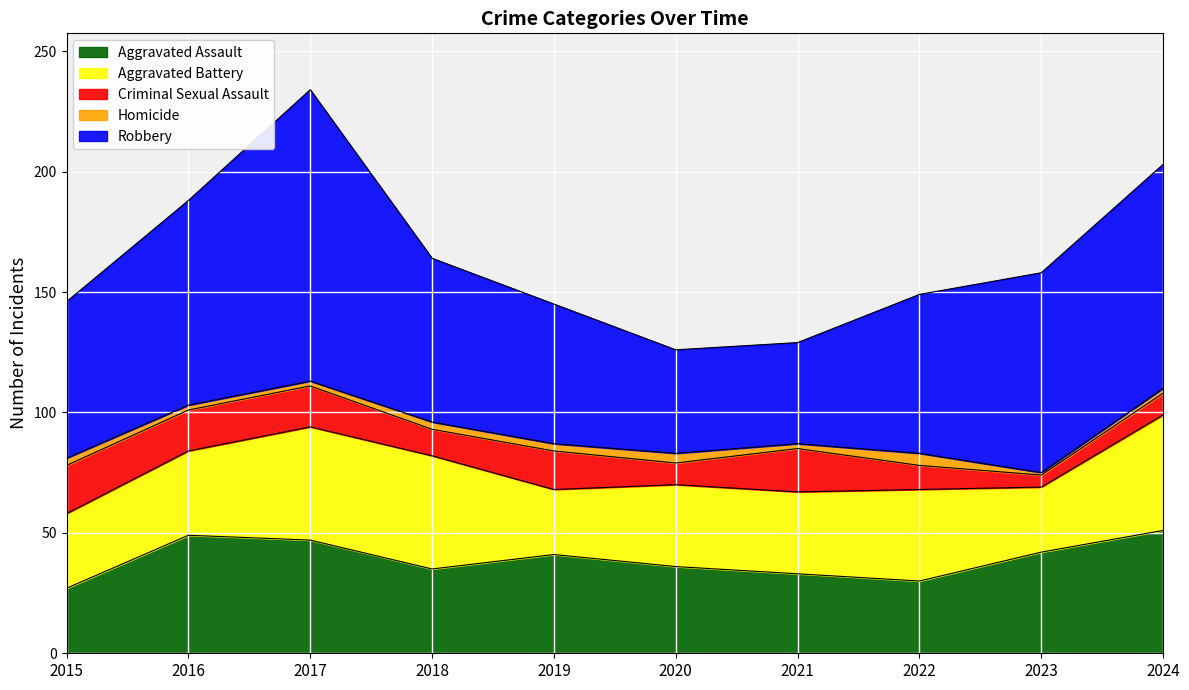

How many series are shown in this chart?

5